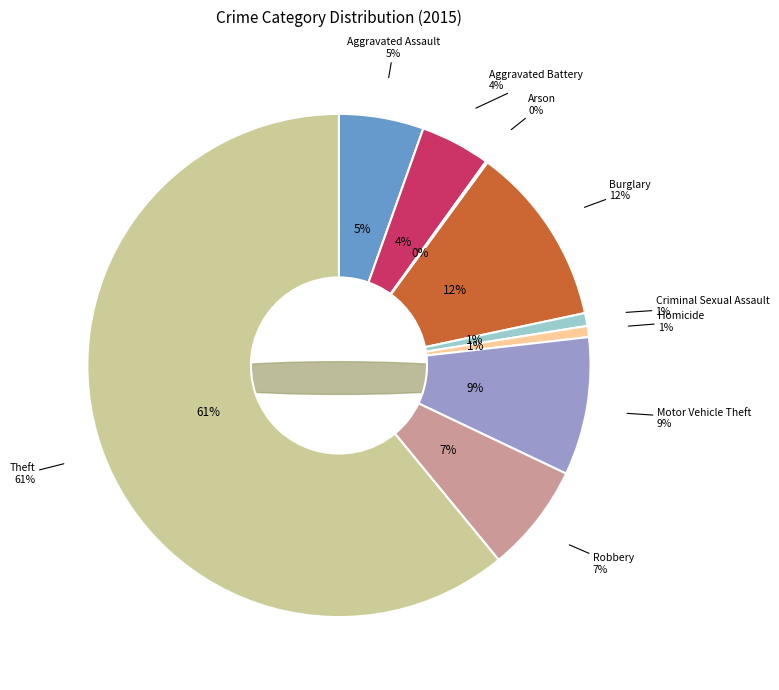

Approximately how many times larger is the value at Theft compared to Robbery?

8.7